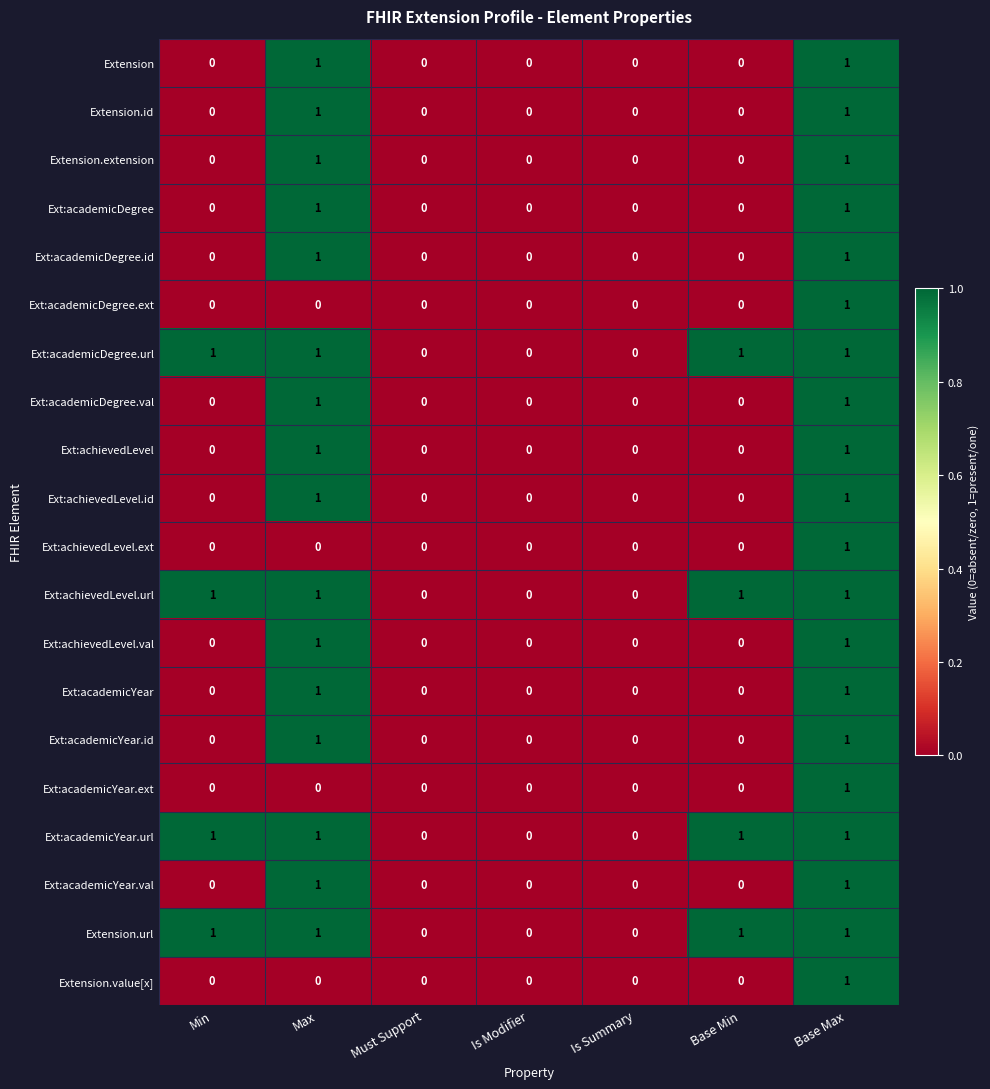

Is the value of Ext:academicDegree.id at Base Min greater than the value of Ext:achievedLevel at Base Max?

No